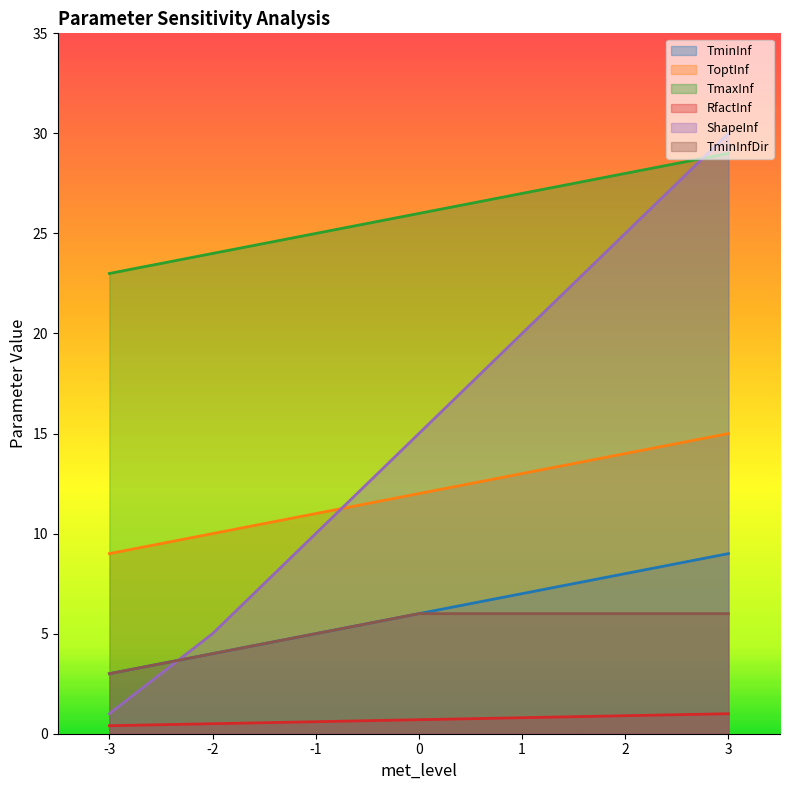

What is the difference between the maximum and second lowest values in the ToptInf series?

5.0